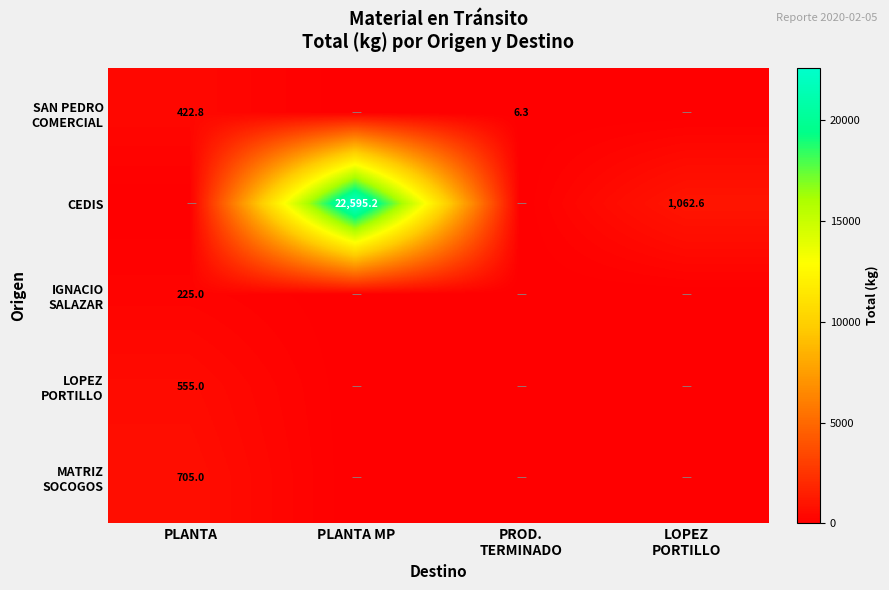

What is the difference between the LOPEZ PORTILLO values at PLANTA and LOPEZ PORTILLO?

555.0